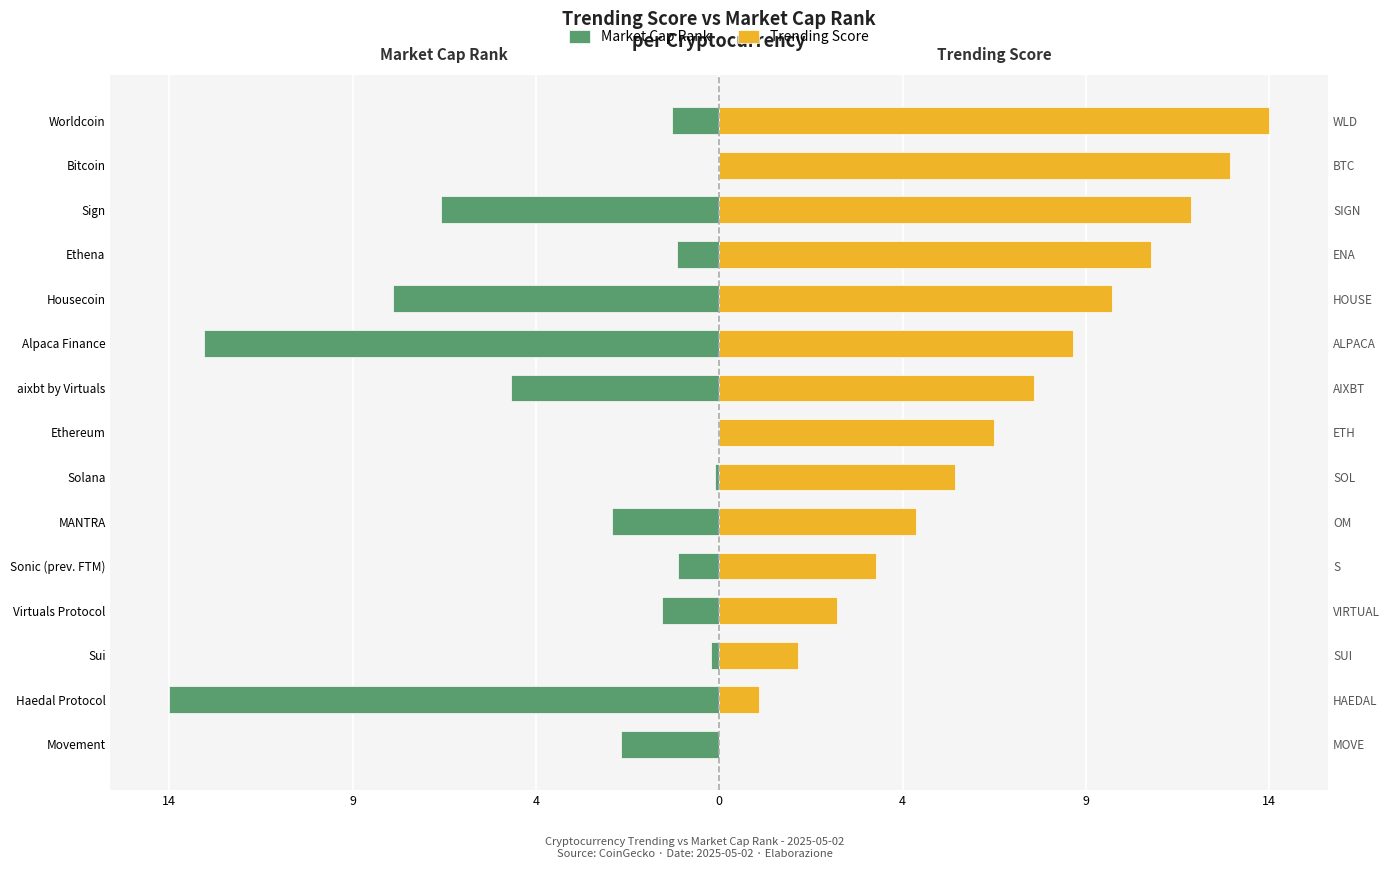

Which series changed the most between MANTRA and Ethereum?

Market Cap Rank